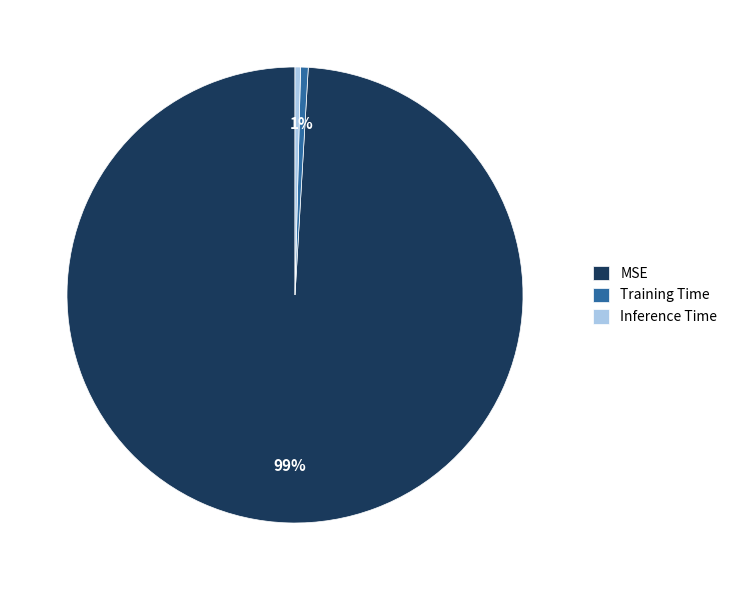

To the nearest percent, what is the average slice percentage?

33%